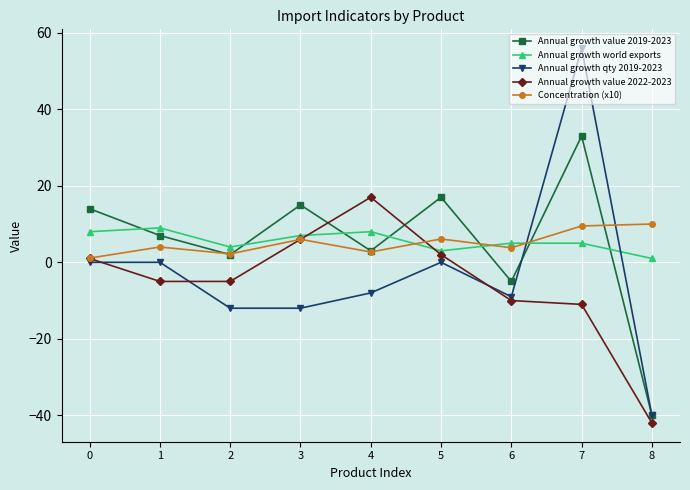

What is the difference between the maximum and minimum values in the Annual growth world exports series?

8.0